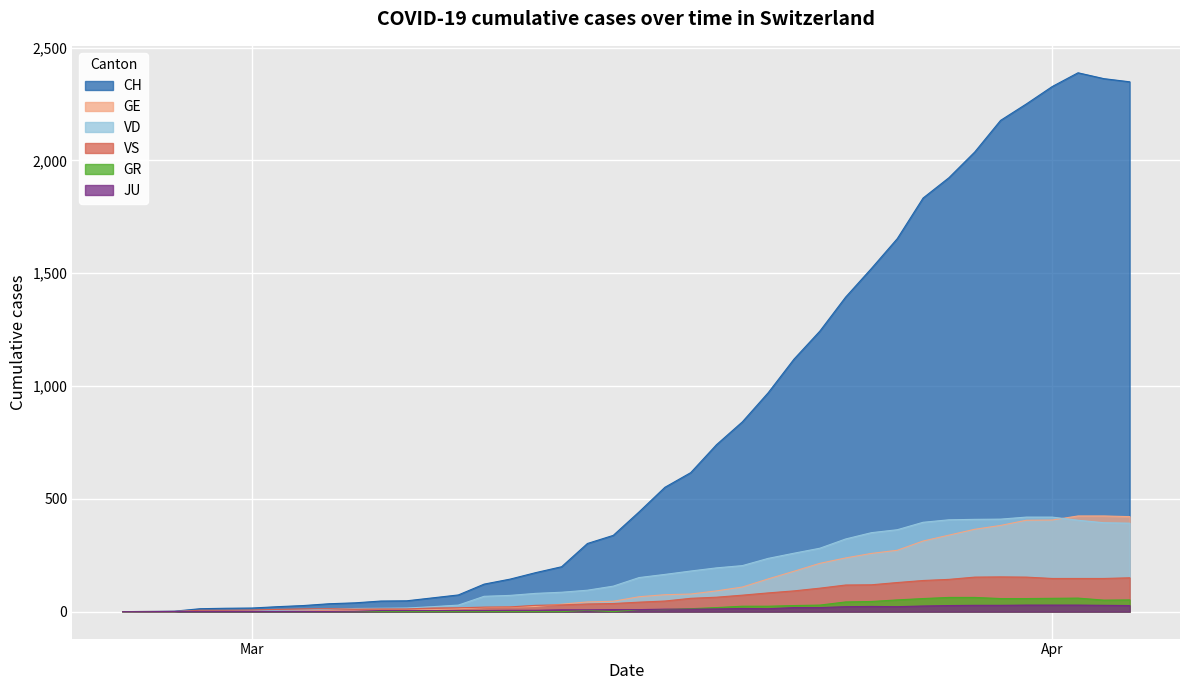

How many interior local valleys does the GR series have?

2